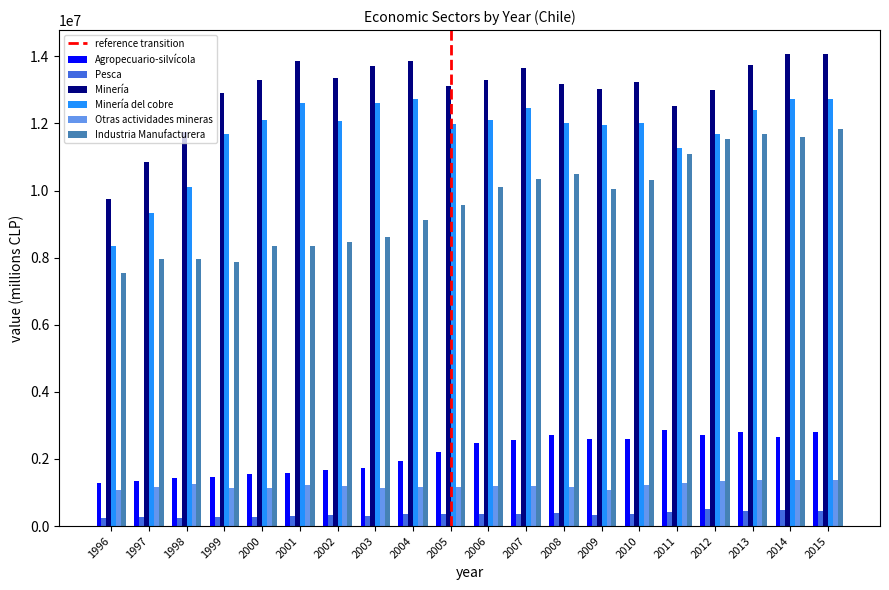

The value of Agropecuario-silvícola at 2000 is 1564602. True or false?

True